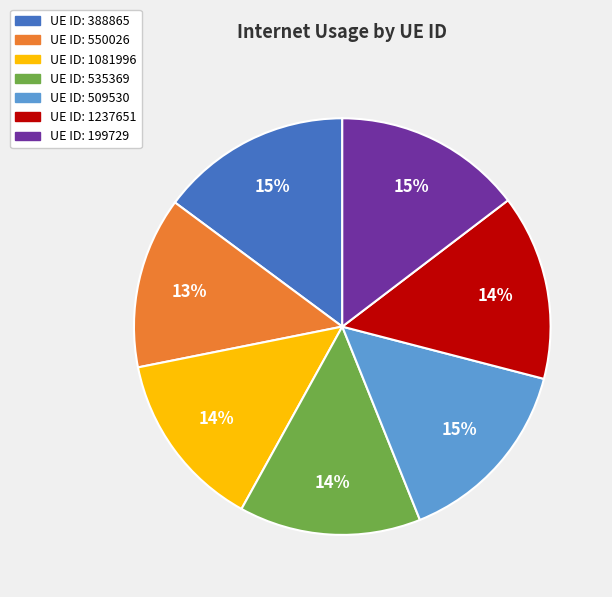

To the nearest percent, what is the average slice percentage?

14%